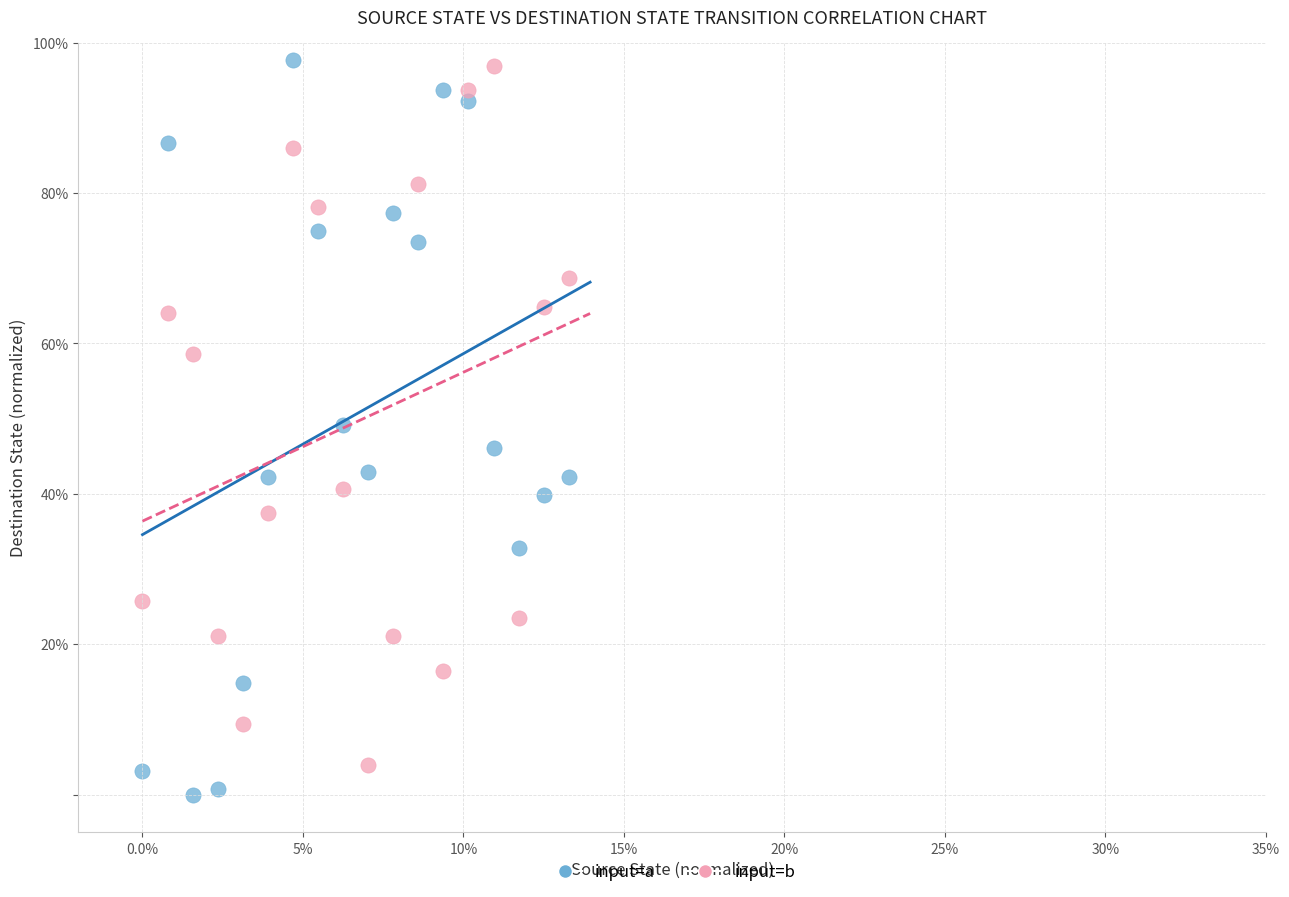

Which series has the largest Y range (max minus min)?

input=a